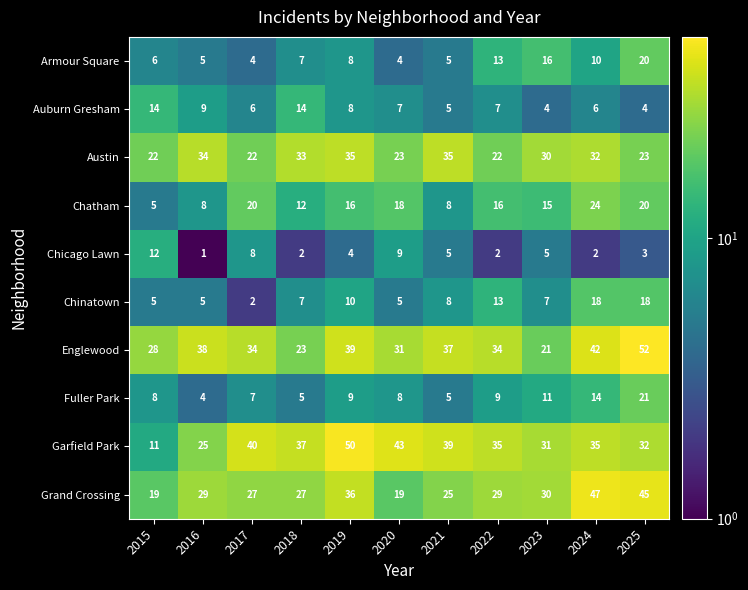

Read the Austin value at 2015.

22